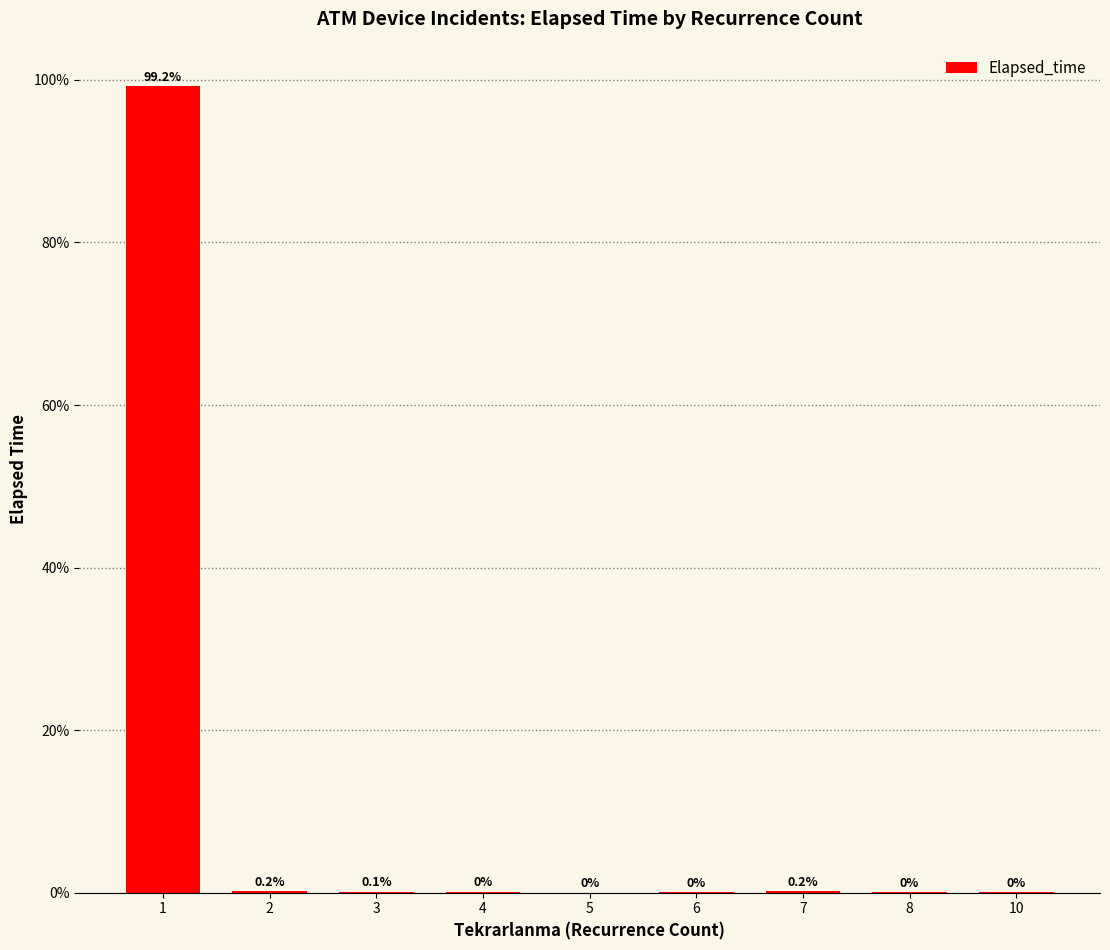

What is the greatest value displayed?

99.2